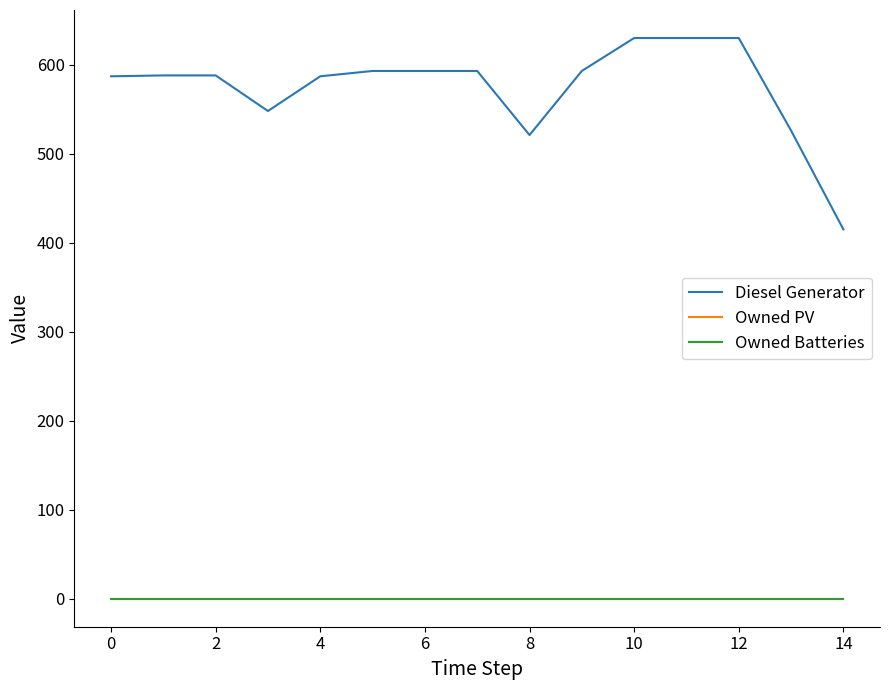

True or false: Owned Batteries and Diesel Generator intersect in this chart.

False